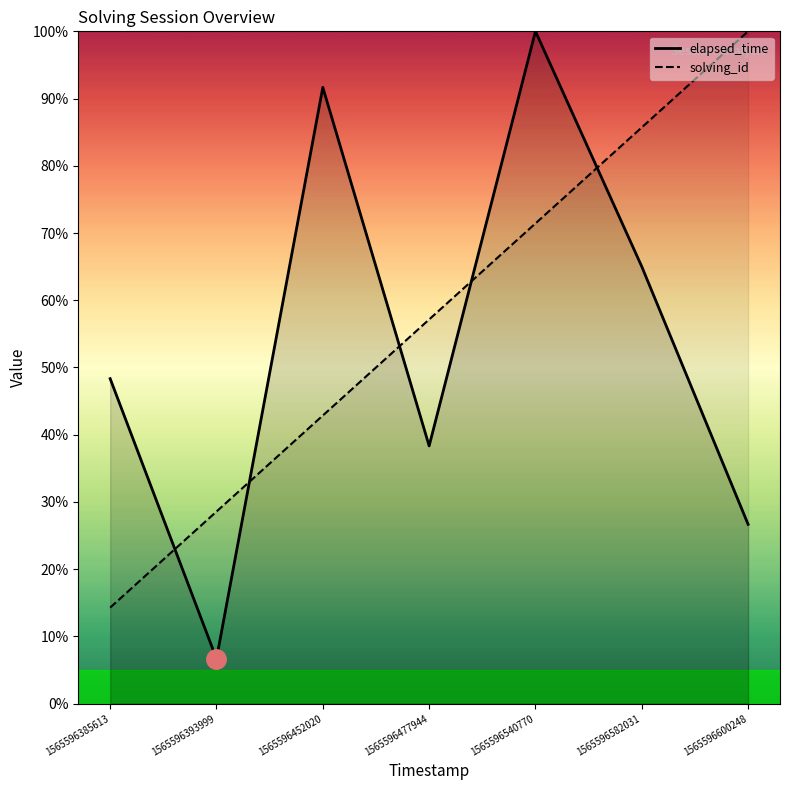

What is the sum of all solving_id values?

400.0